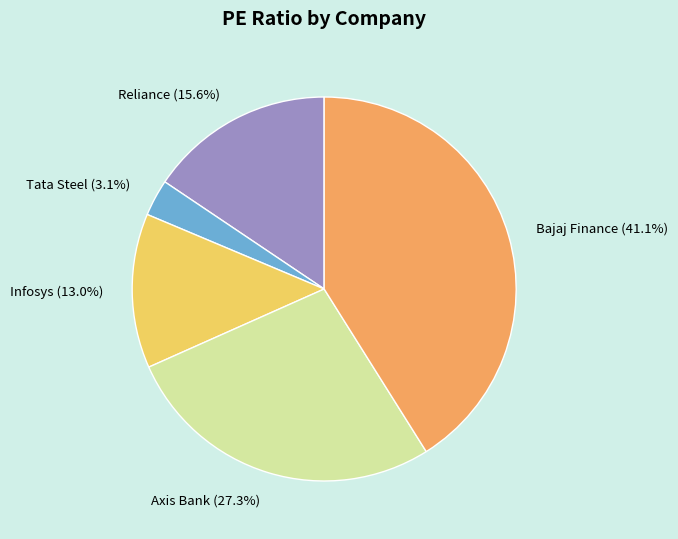

To the nearest percent, what is the average slice percentage?

20%